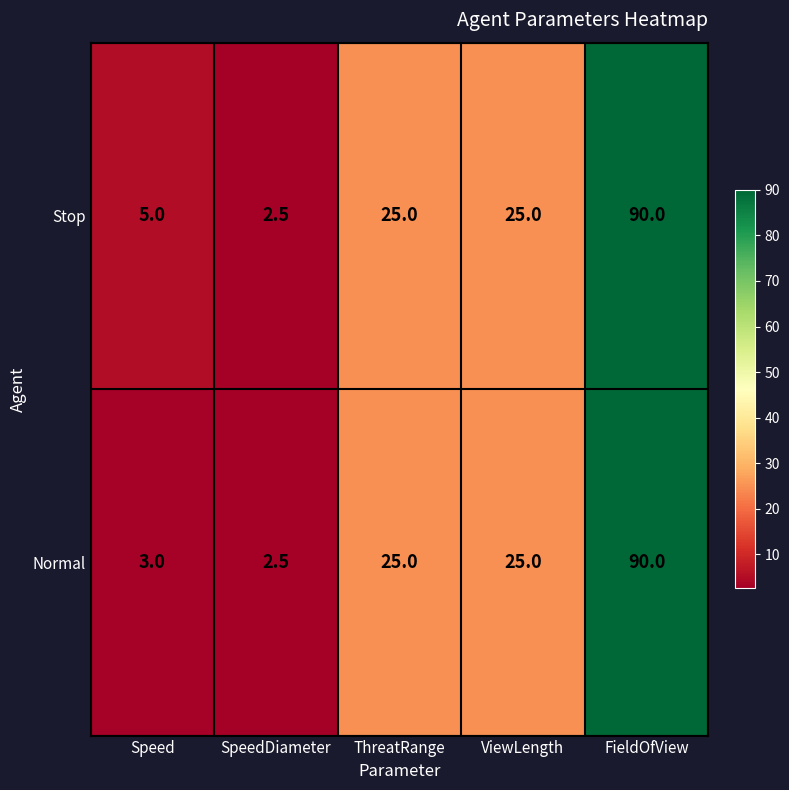

How many series are shown in this chart?

2